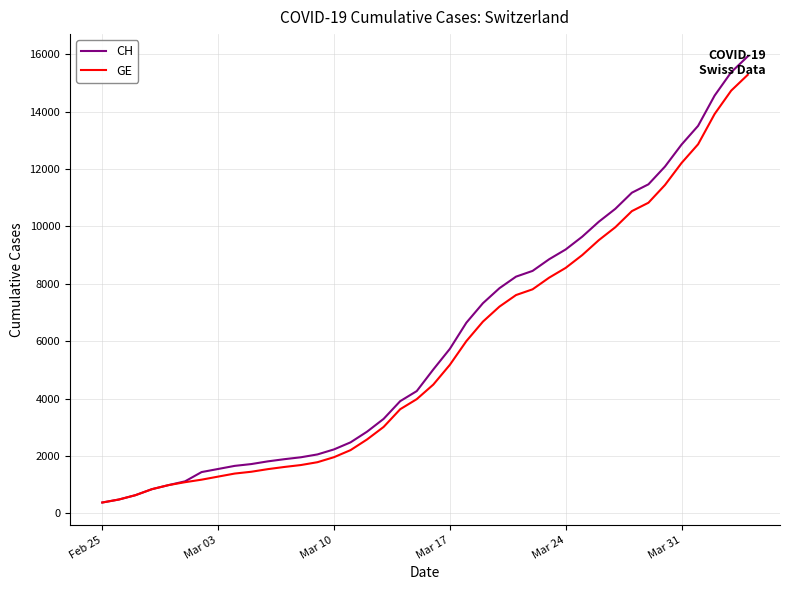

What is the maximum value for GE?

15284